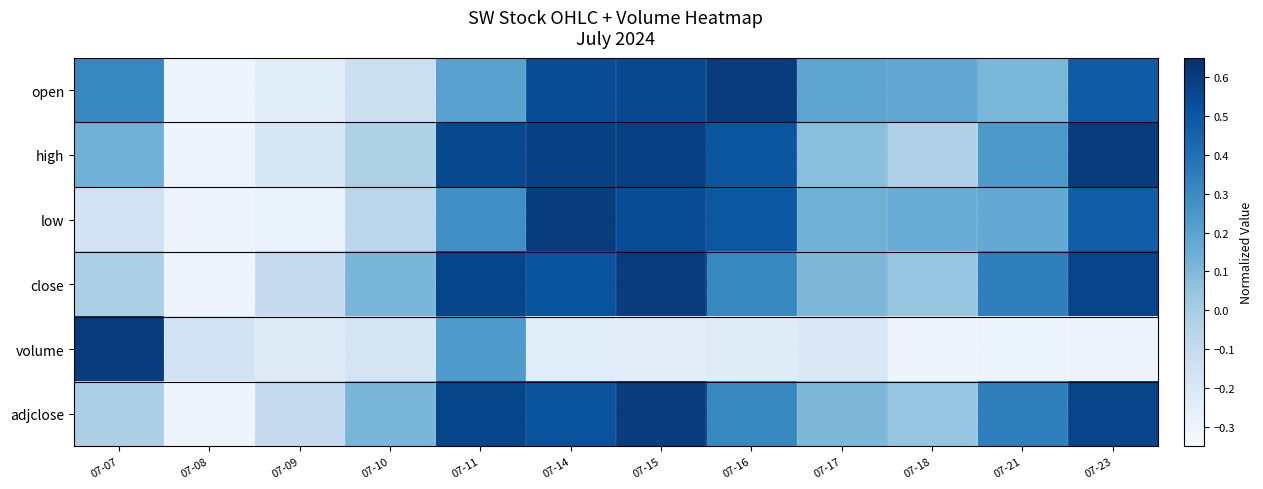

What is the minimum value shown in the chart?

-0.3